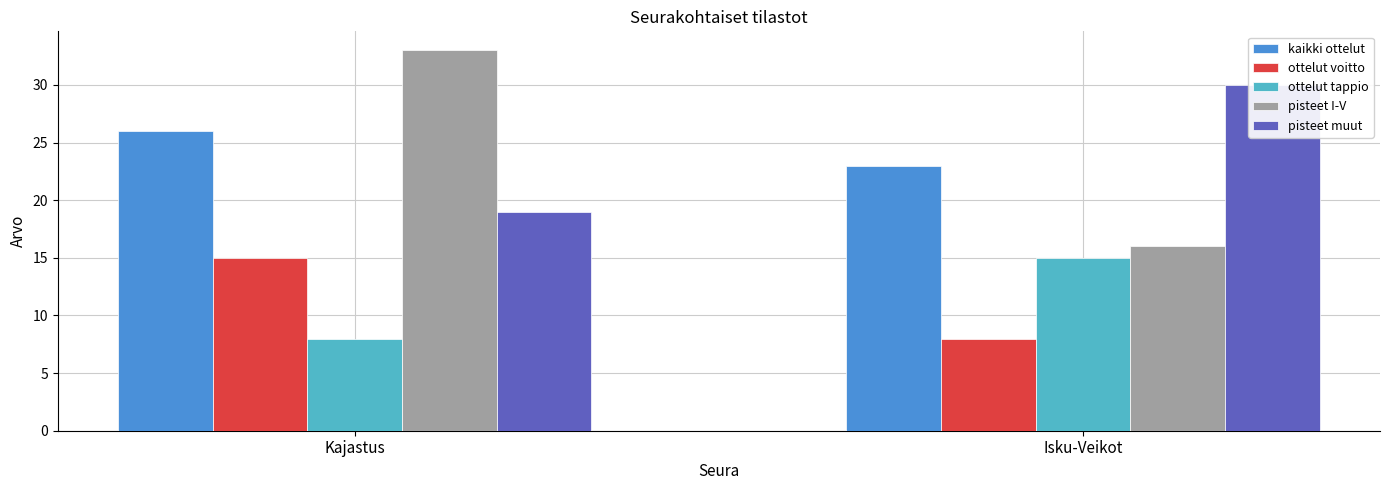

Reading right to left, what are all the values shown in this chart?

kaikki ottelut: Isku-Veikot=23	Kajastus=26
ottelut voitto: Isku-Veikot=8	Kajastus=15
ottelut tappio: Isku-Veikot=15	Kajastus=8
pisteet I-V: Isku-Veikot=16	Kajastus=33
pisteet muut: Isku-Veikot=30	Kajastus=19